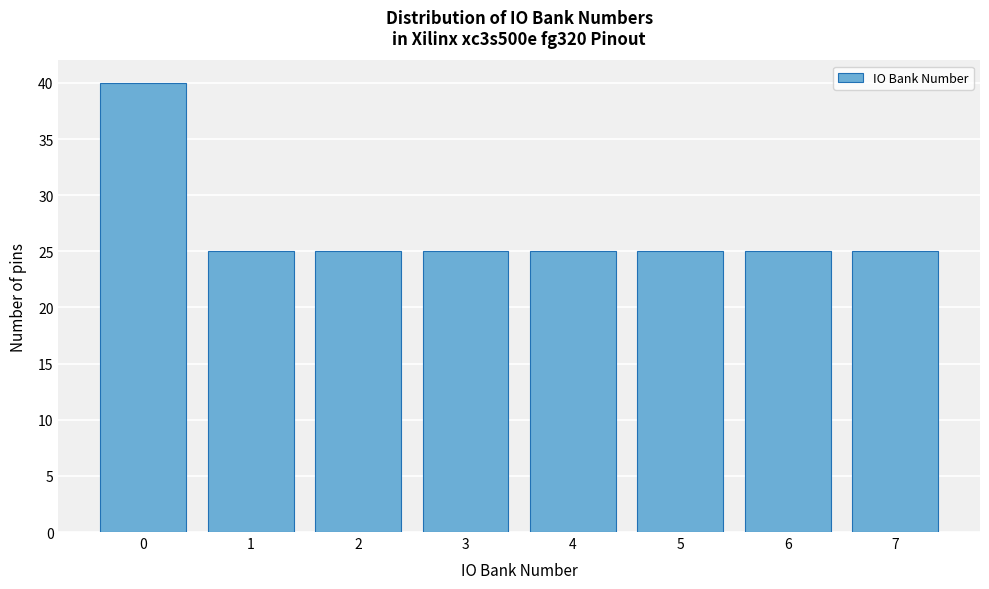

Reading left to right, transcribe all the data shown in this chart.

40	25	25	25	25	25	25	25